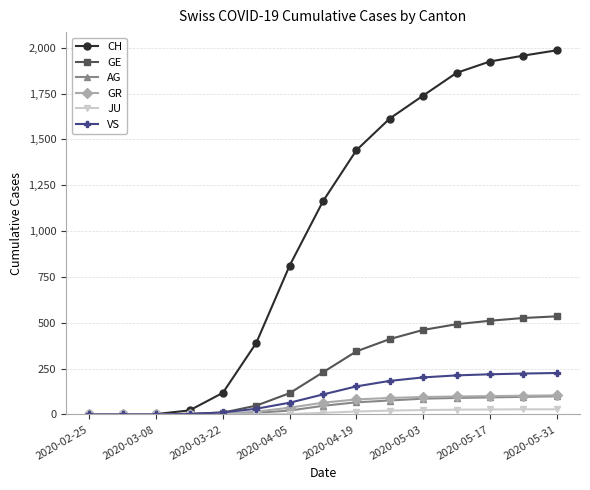

Which series has the widest spread of values?

CH